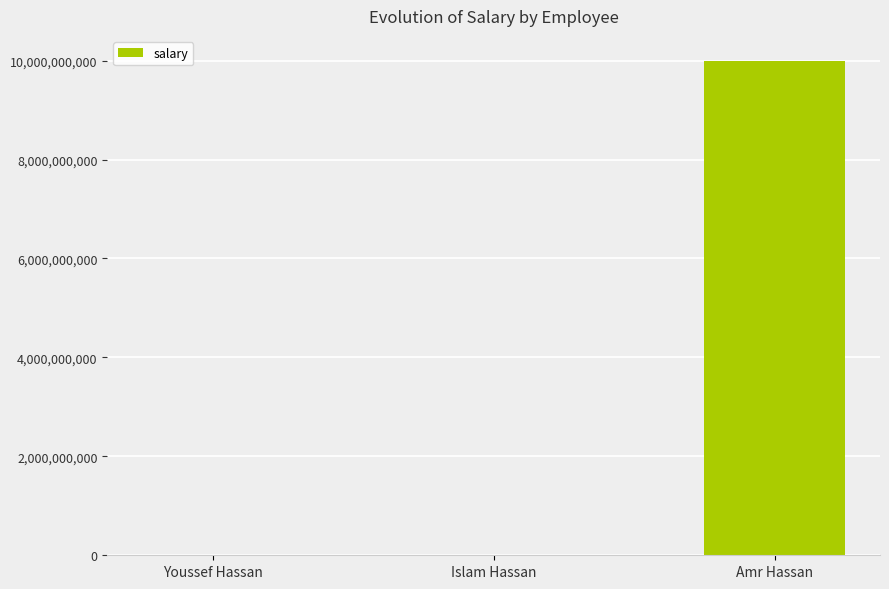

The value at Amr Hassan is 4124155420. True or false?

False